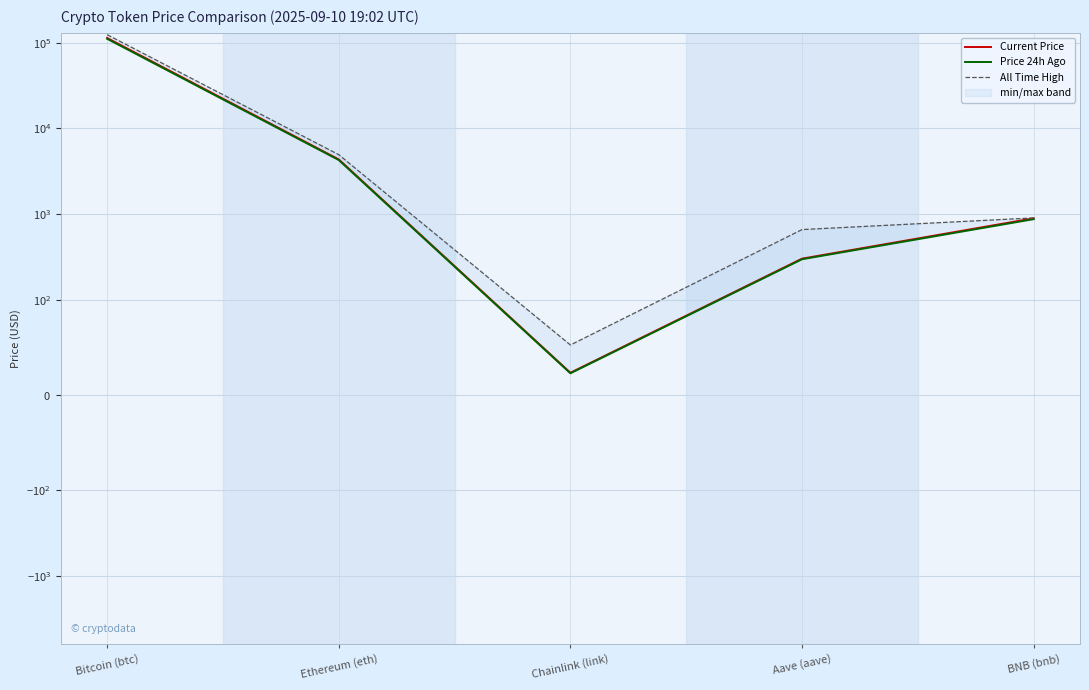

True or false: All Time High and Current Price intersect in this chart.

False